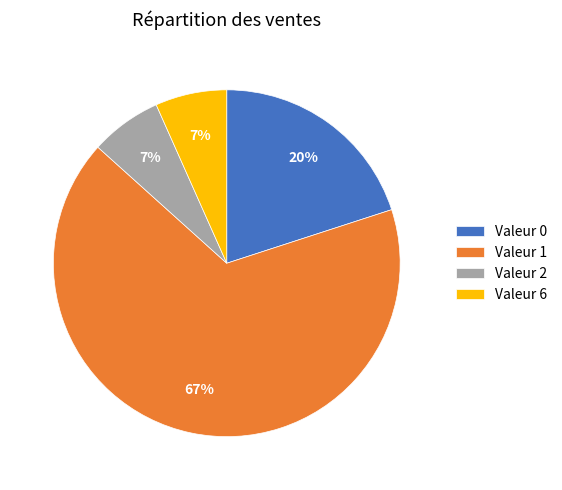

Is the sum of Valeur 6 and Valeur 2 greater than half?

No